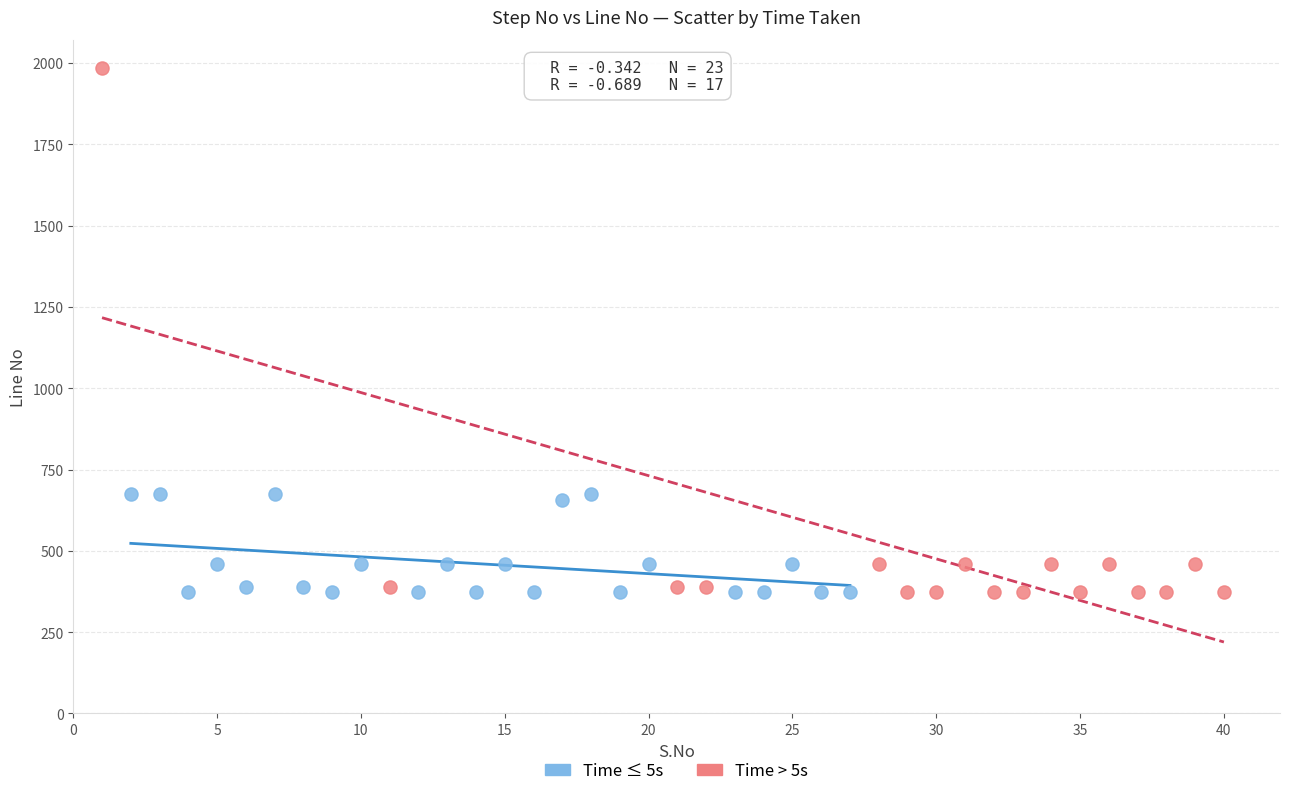

Which series has the largest Y range (max minus min)?

Time > 5s